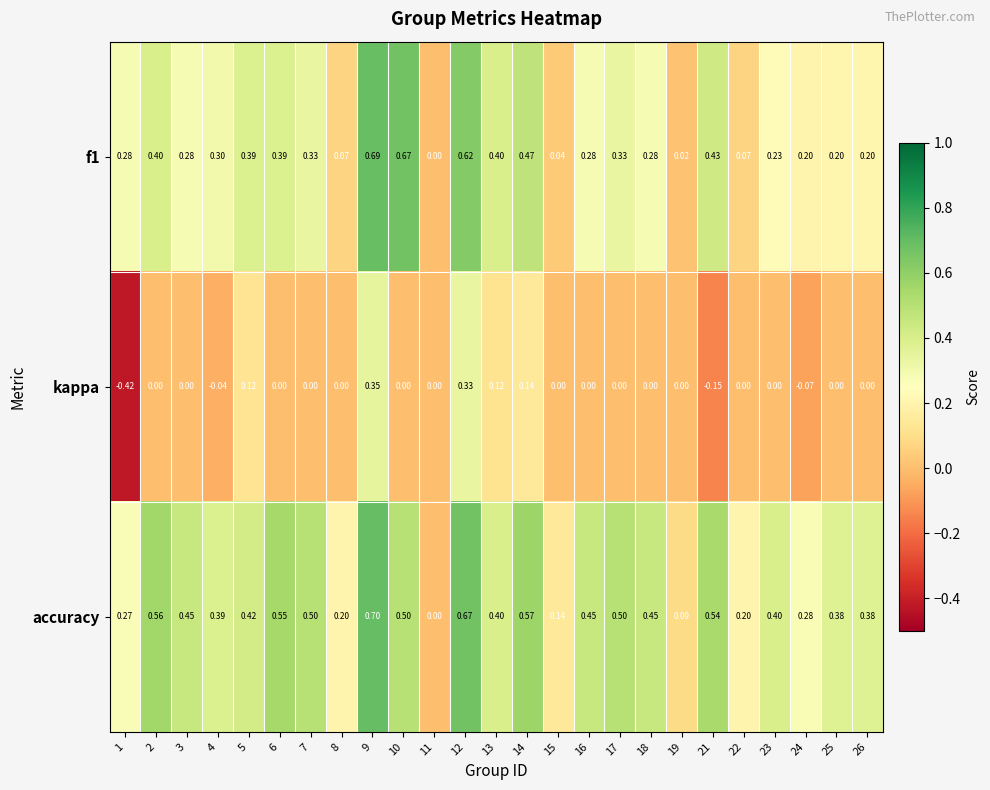

Which series has the largest total across all categories?

accuracy